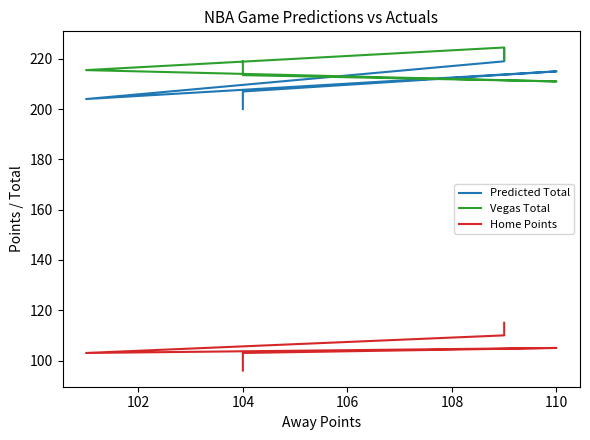

Does the chart display data point markers on the line(s)?

No